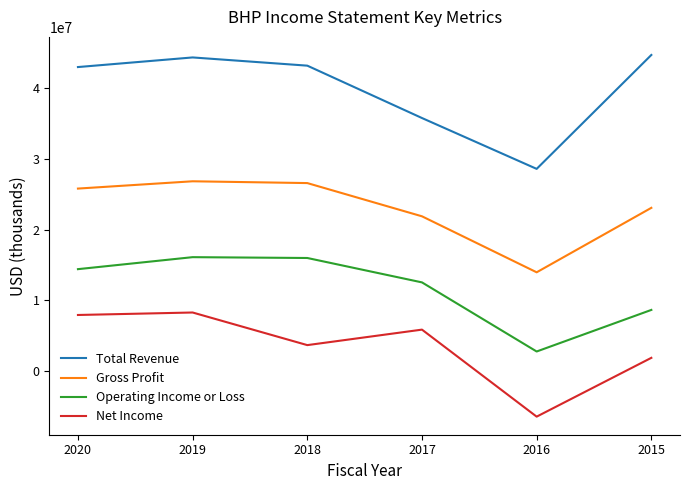

How many lines are shown in the chart?

4